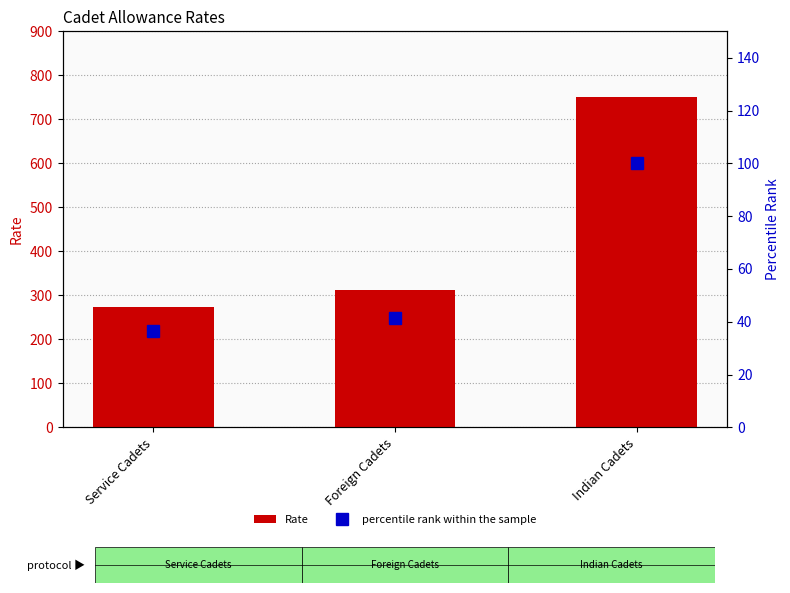

Between Service Cadets and Indian Cadets, which is larger?

Indian Cadets